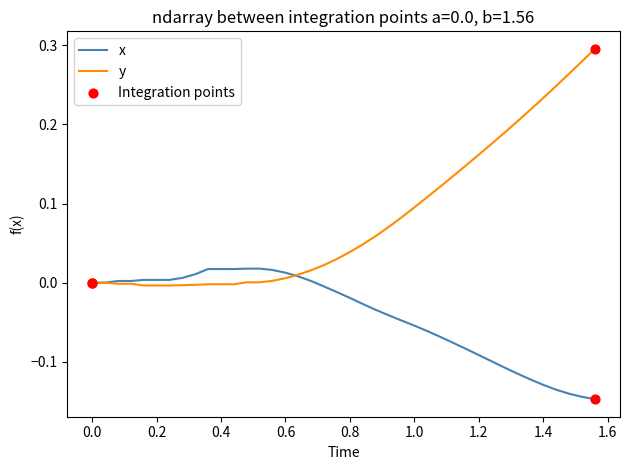

List the series in order of their peak value, highest first.

y, x